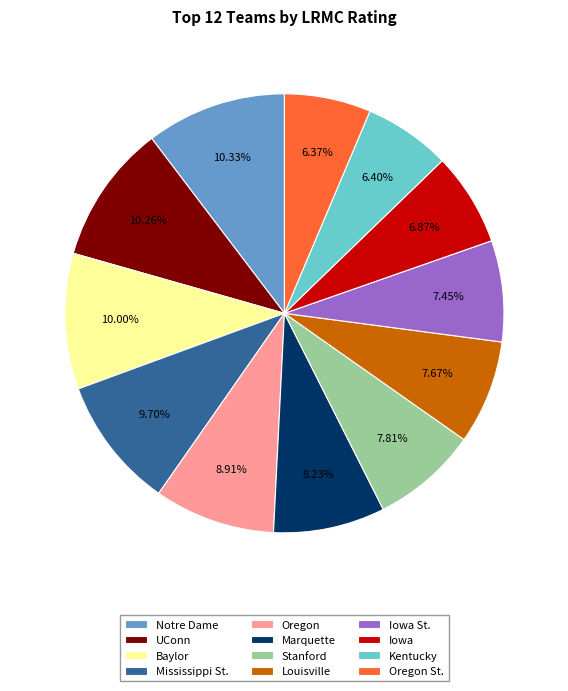

What percentage is the Baylor slice, to the nearest percent?

10%